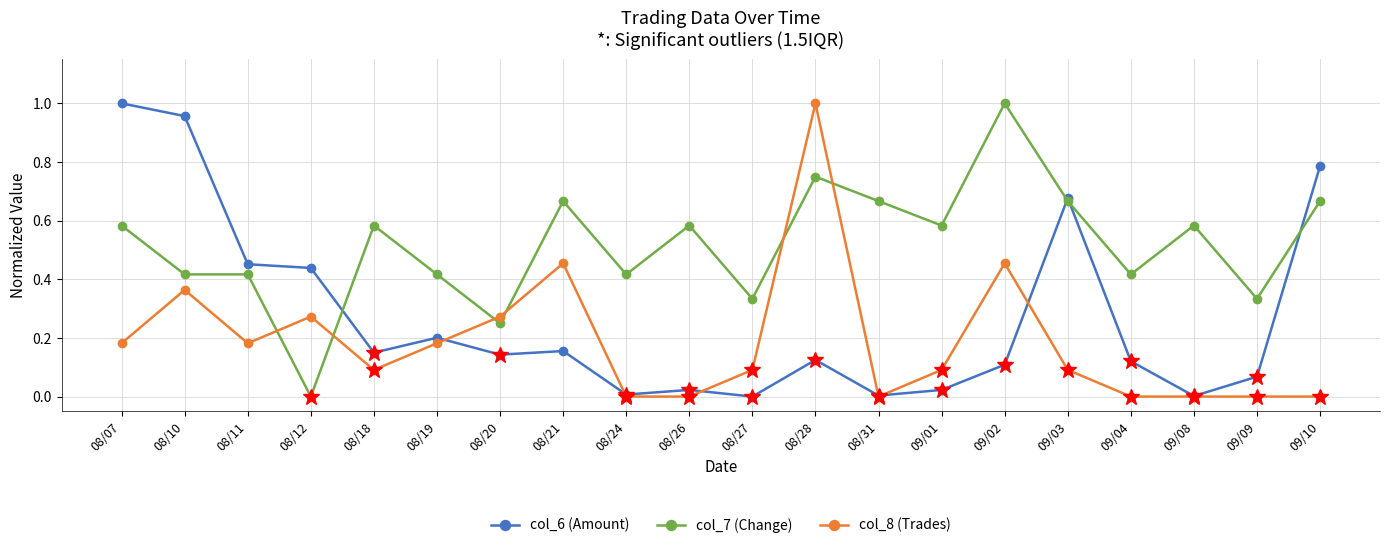

Rank the series by their average value, from lowest to highest.

col_8 (Trades), col_6 (Amount), col_7 (Change)